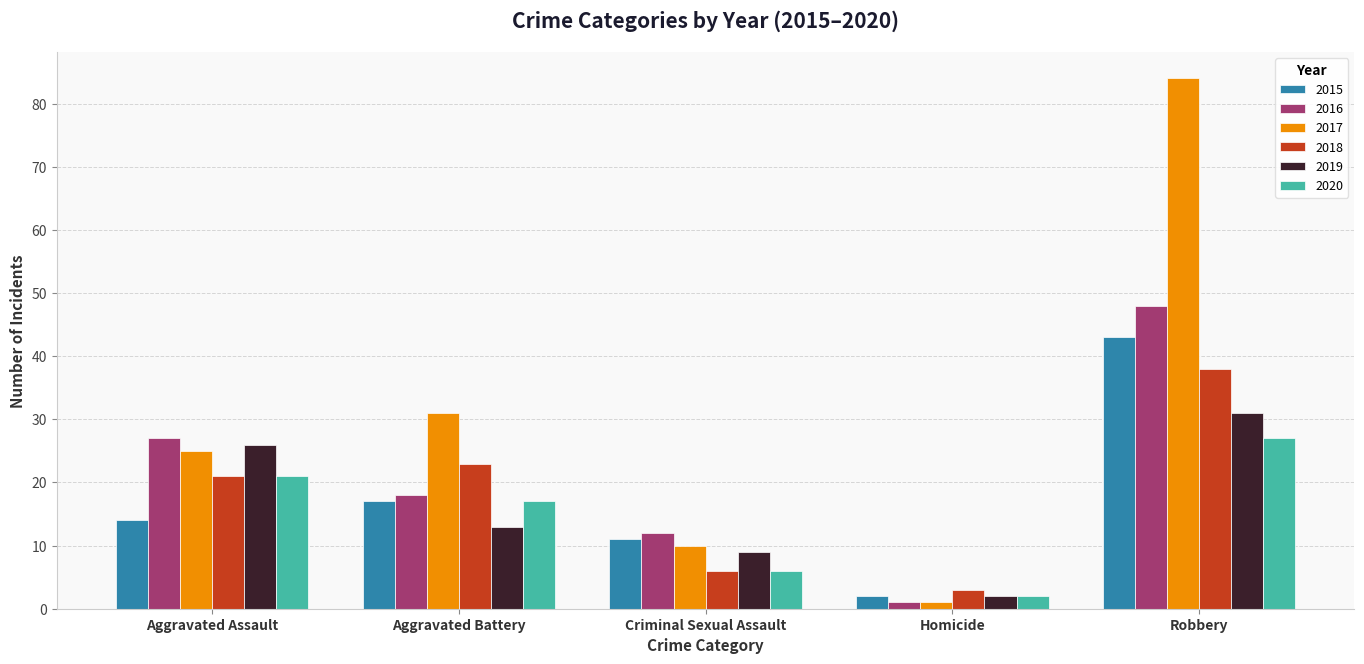

Rank the series by their maximum value, from lowest to highest.

2020, 2019, 2018, 2015, 2016, 2017